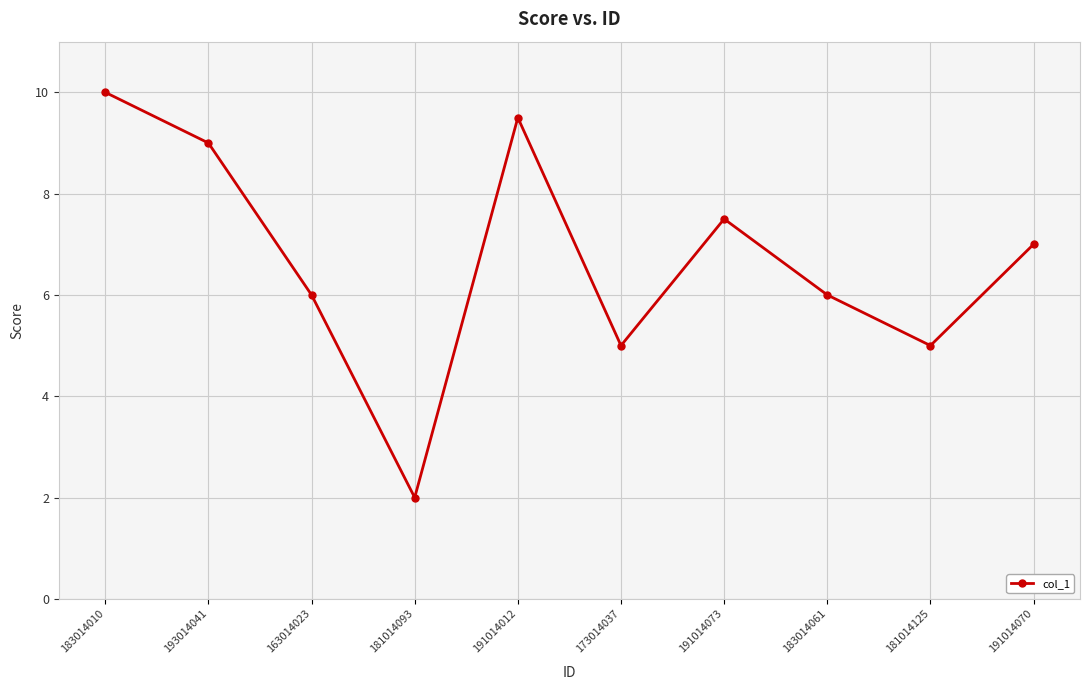

Which has a higher value, 163014023 or 191014070?

191014070